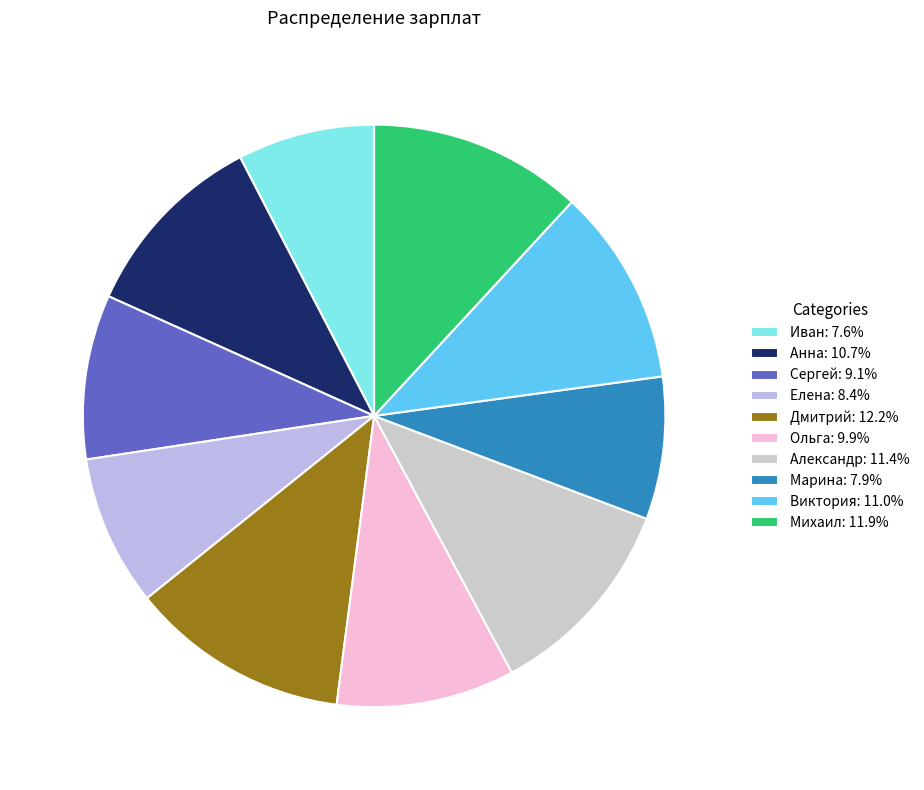

To the nearest percent, what percentage of the pie is Александр?

11%